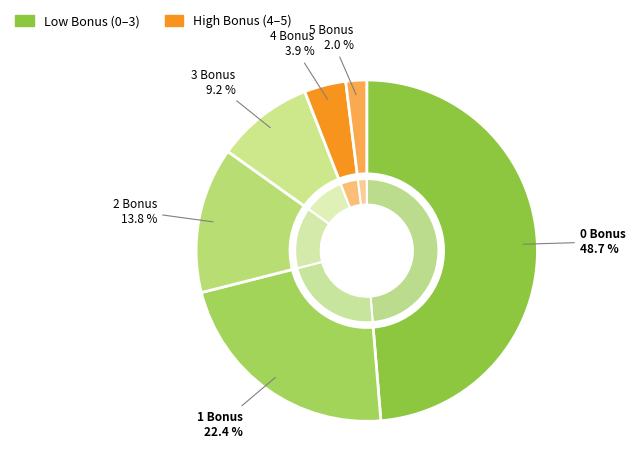

How many slices are in this pie chart?

6